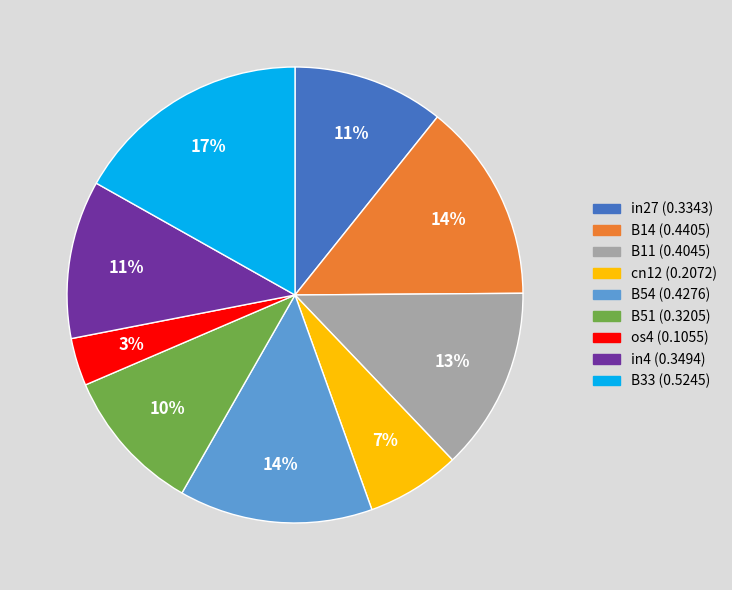

Combined, do B33 and B51 account for over 50%?

No